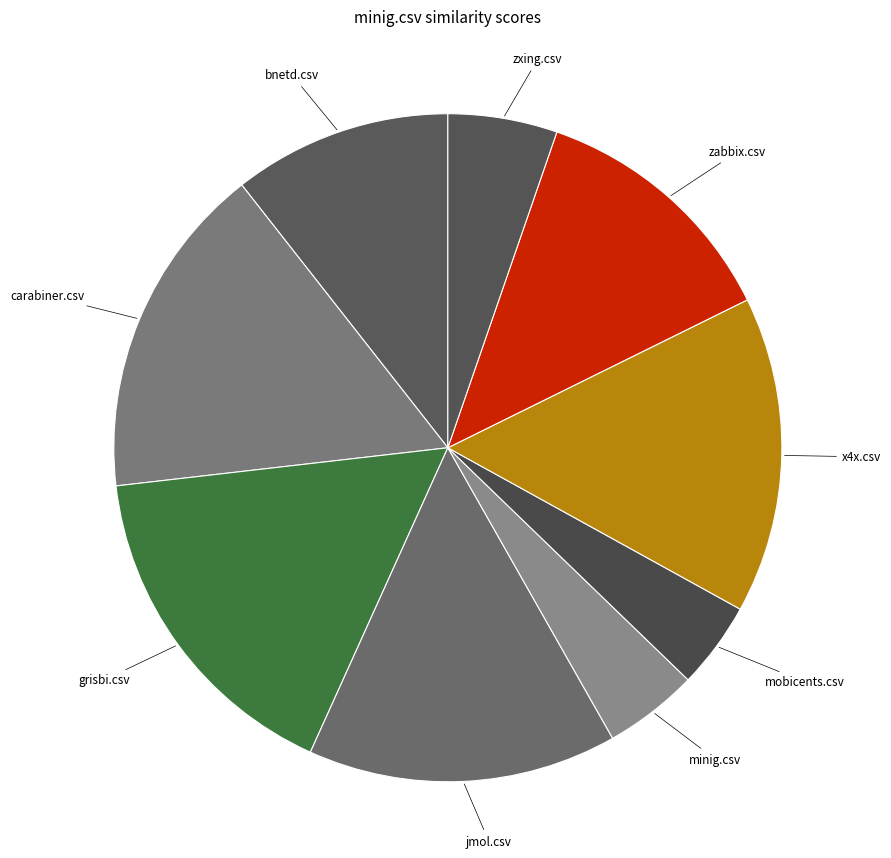

Is it true that zabbix.csv is 12% of the pie?

True